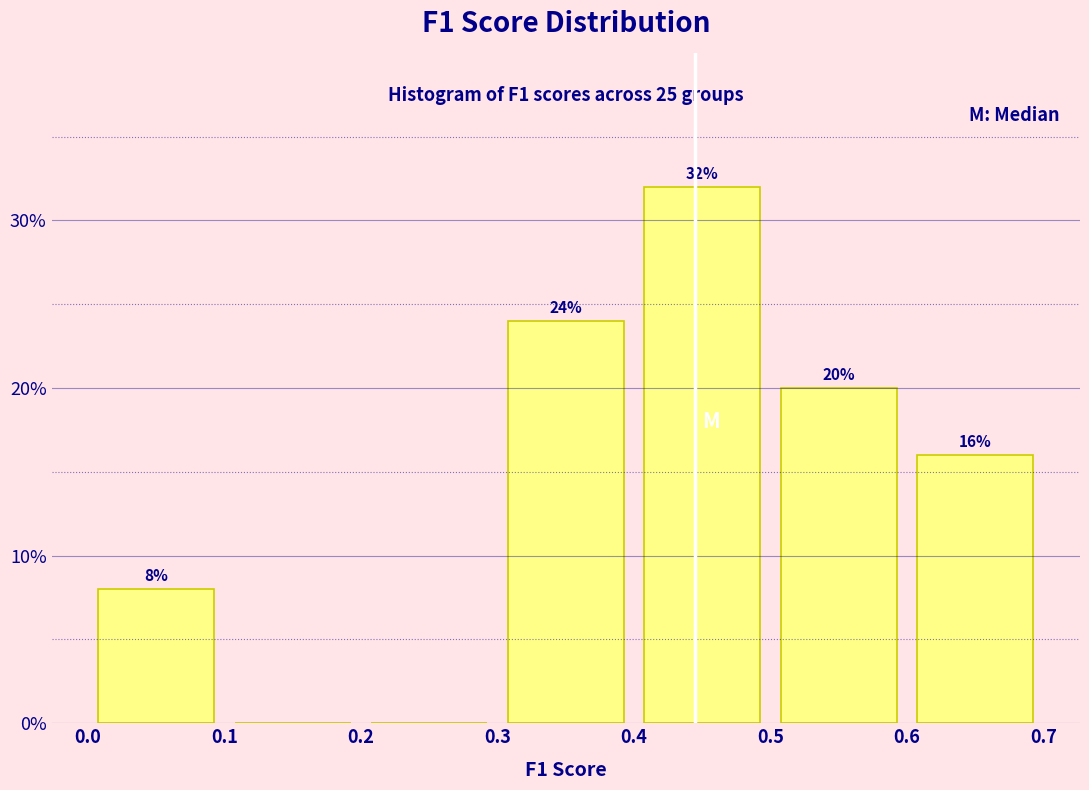

Over which range of the x-axis is the bar tallest?

0.4 to 0.5